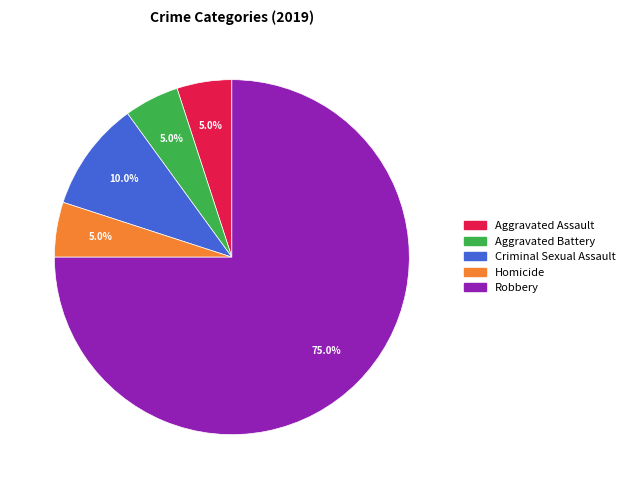

The Criminal Sexual Assault slice represents 10% of the pie. True or false?

True